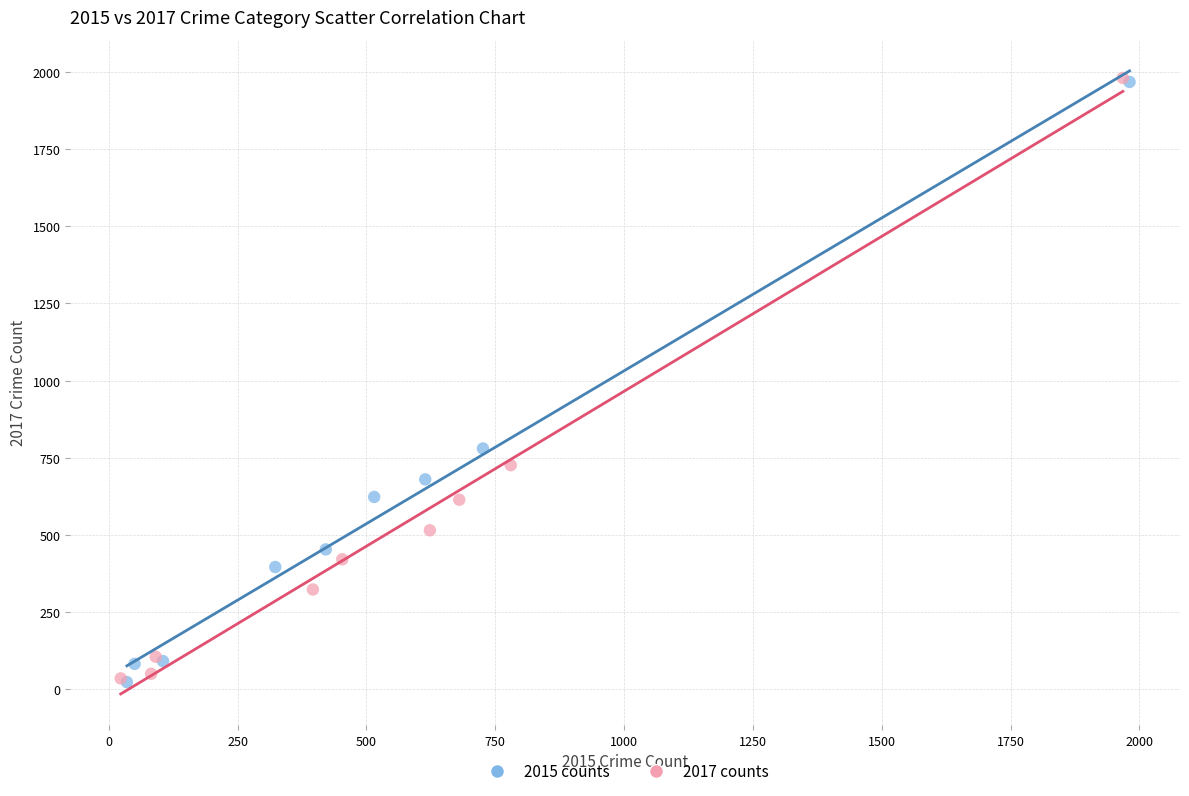

Which series has the widest spread of Y values?

2017 counts